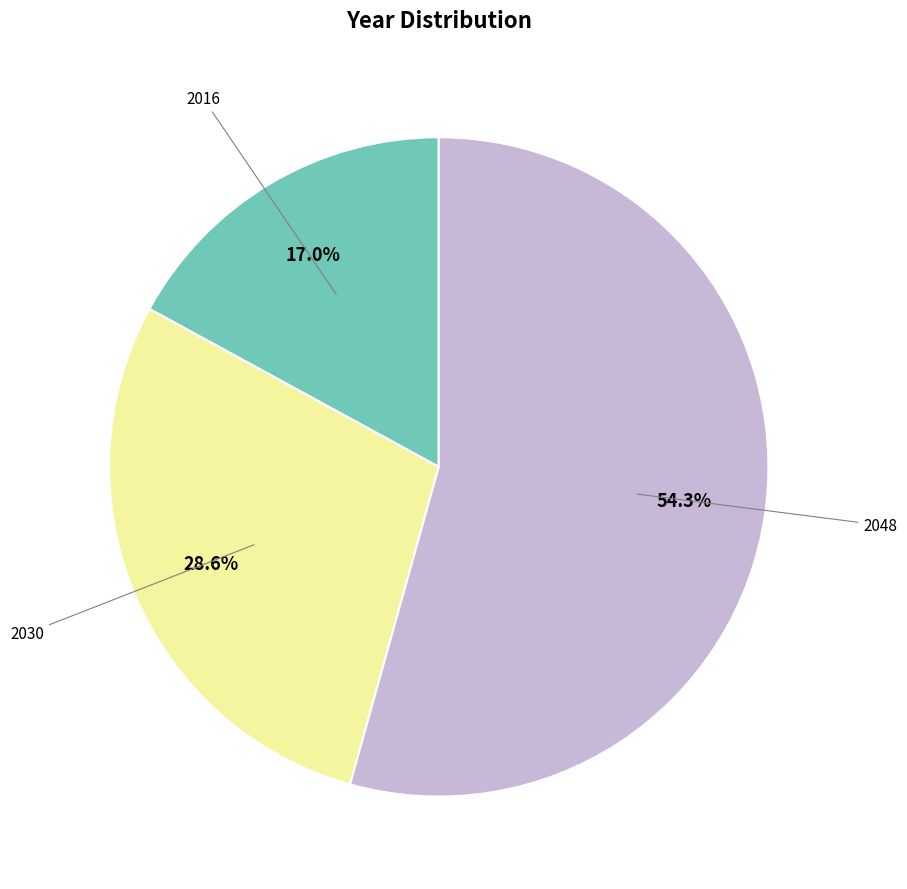

Does any single category account for the majority?

Yes